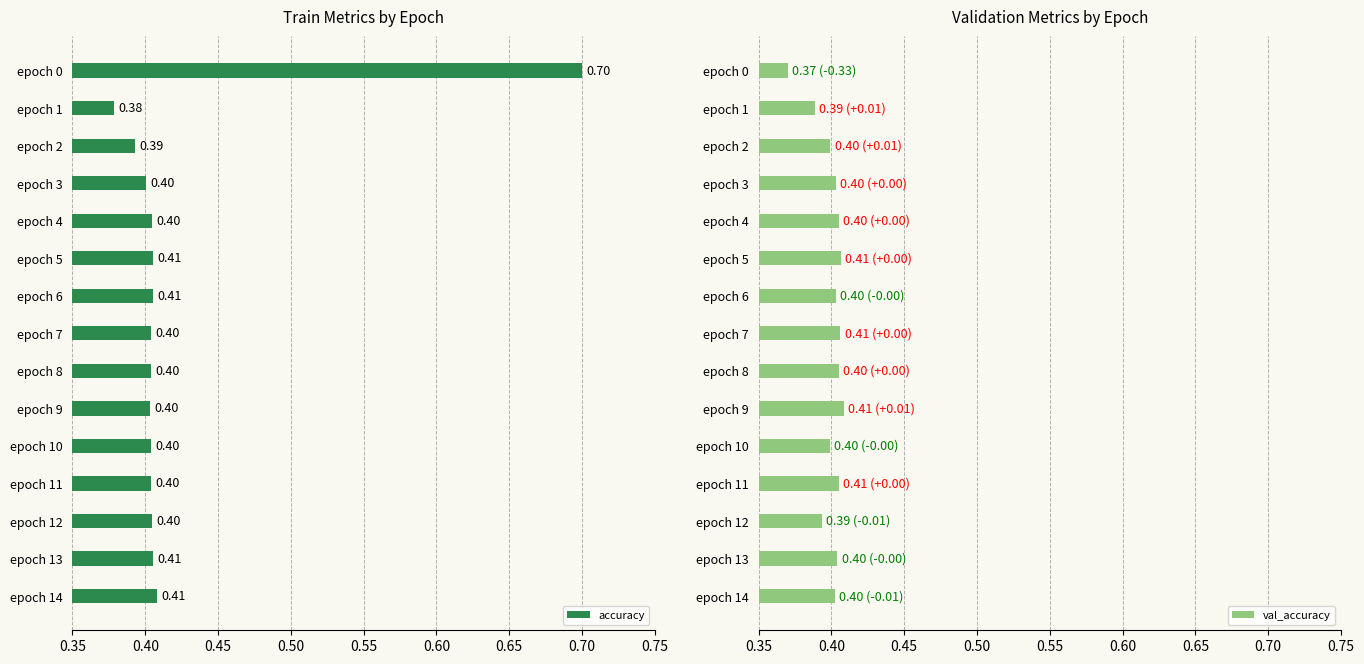

Reading left to right, transcribe all the data shown in this chart.

accuracy: 0.7	0.4	0.4	0.4	0.4	0.4	0.4	0.4	0.4	0.4	0.4	0.4	0.4	0.4	0.4
val_accuracy: 0.4	0.4	0.4	0.4	0.4	0.4	0.4	0.4	0.4	0.4	0.4	0.4	0.4	0.4	0.4